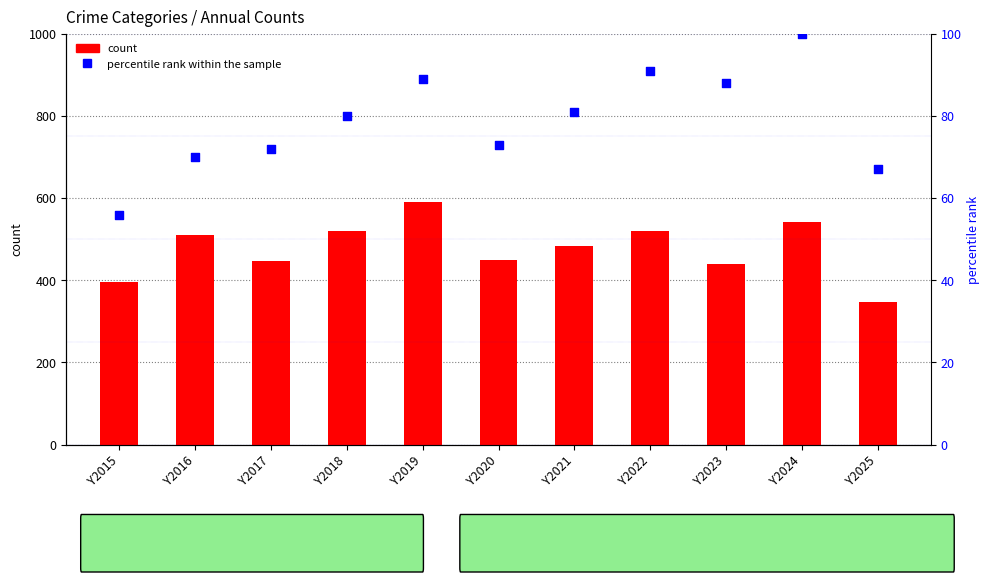

Which series has the largest total across all categories?

count